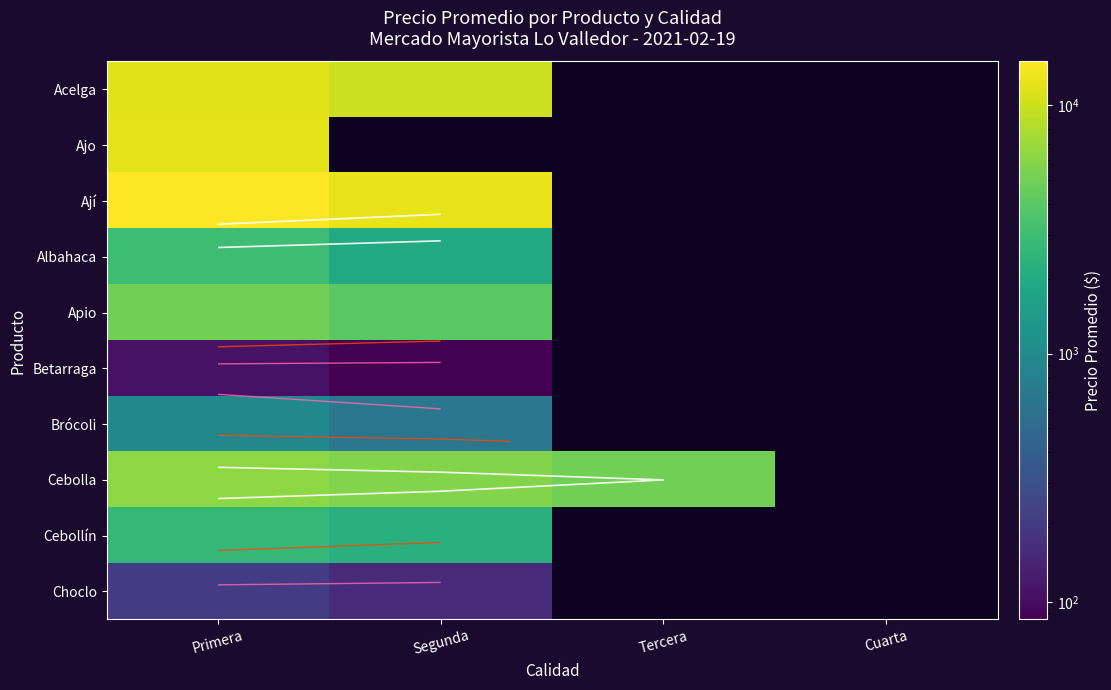

What is the greatest value displayed?

15000.0